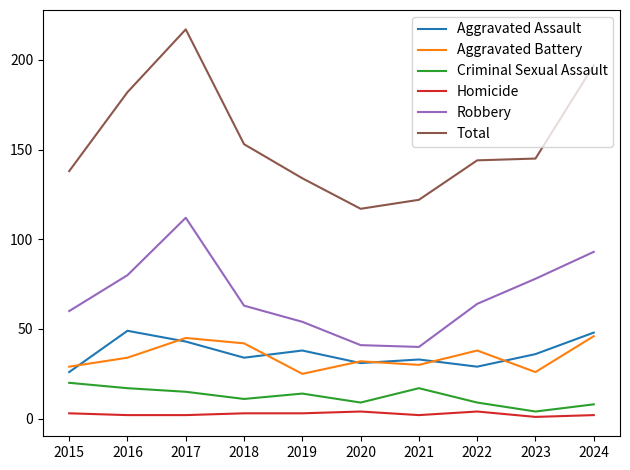

True or false: Robbery has a value of 63 at 2018.

True